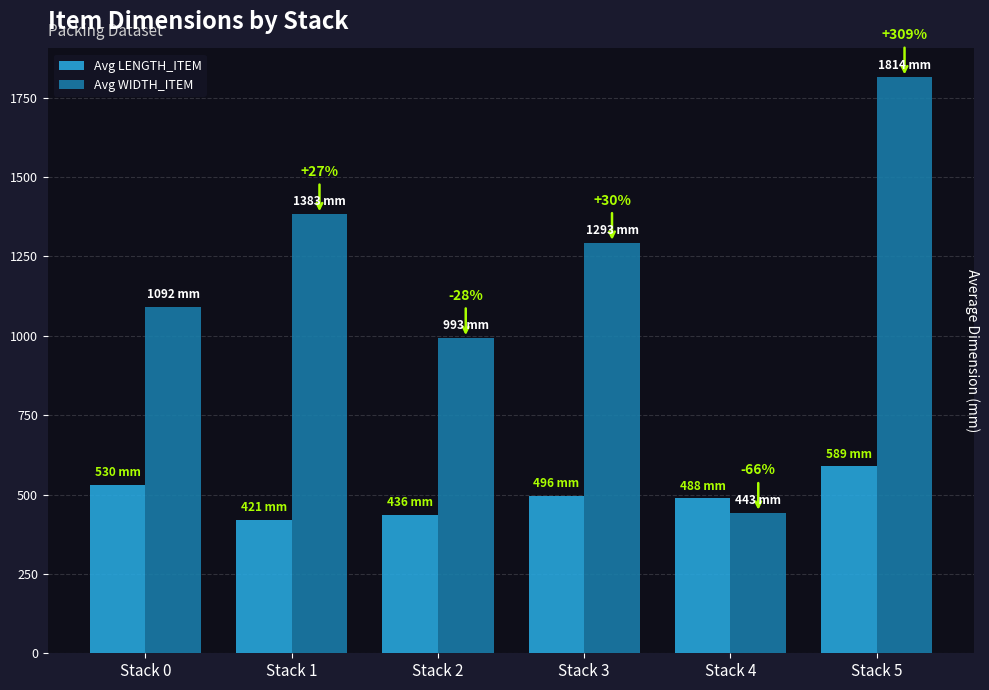

How many values in the Avg LENGTH_ITEM series are below 496?

3